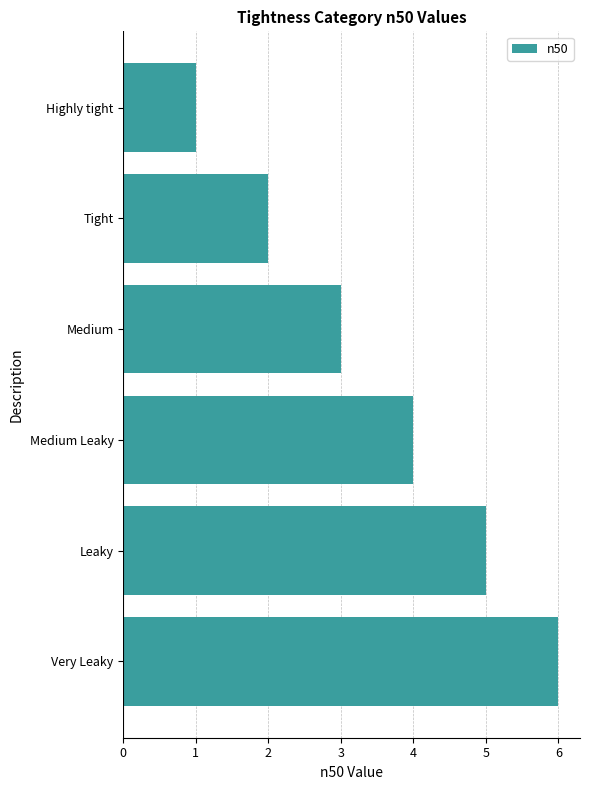

Are the bars horizontal?

Yes